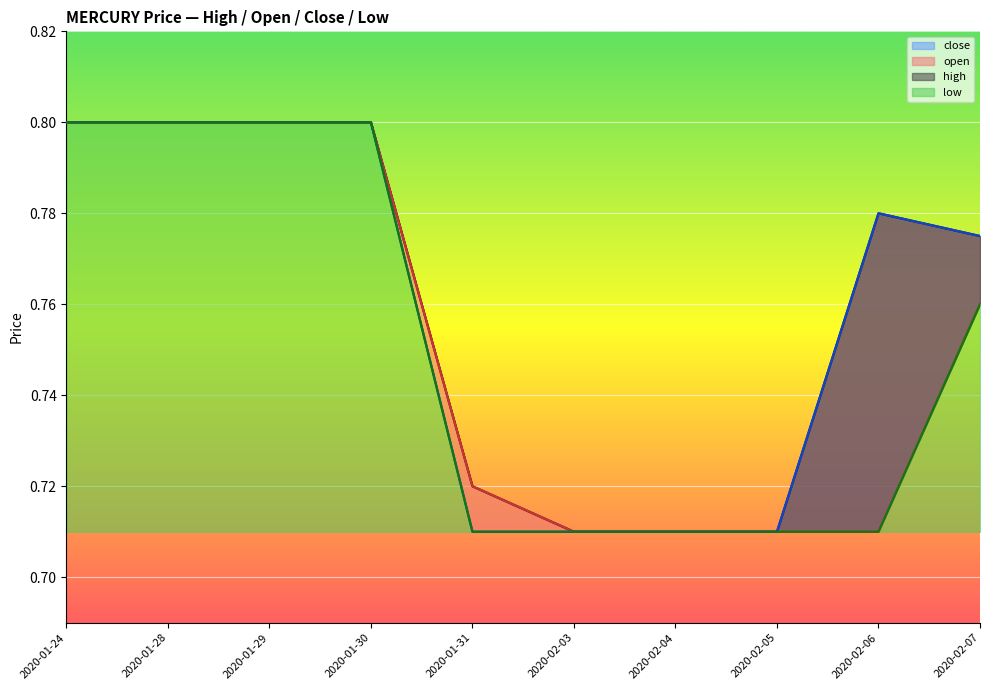

What position from the right is 2020-02-06?

2